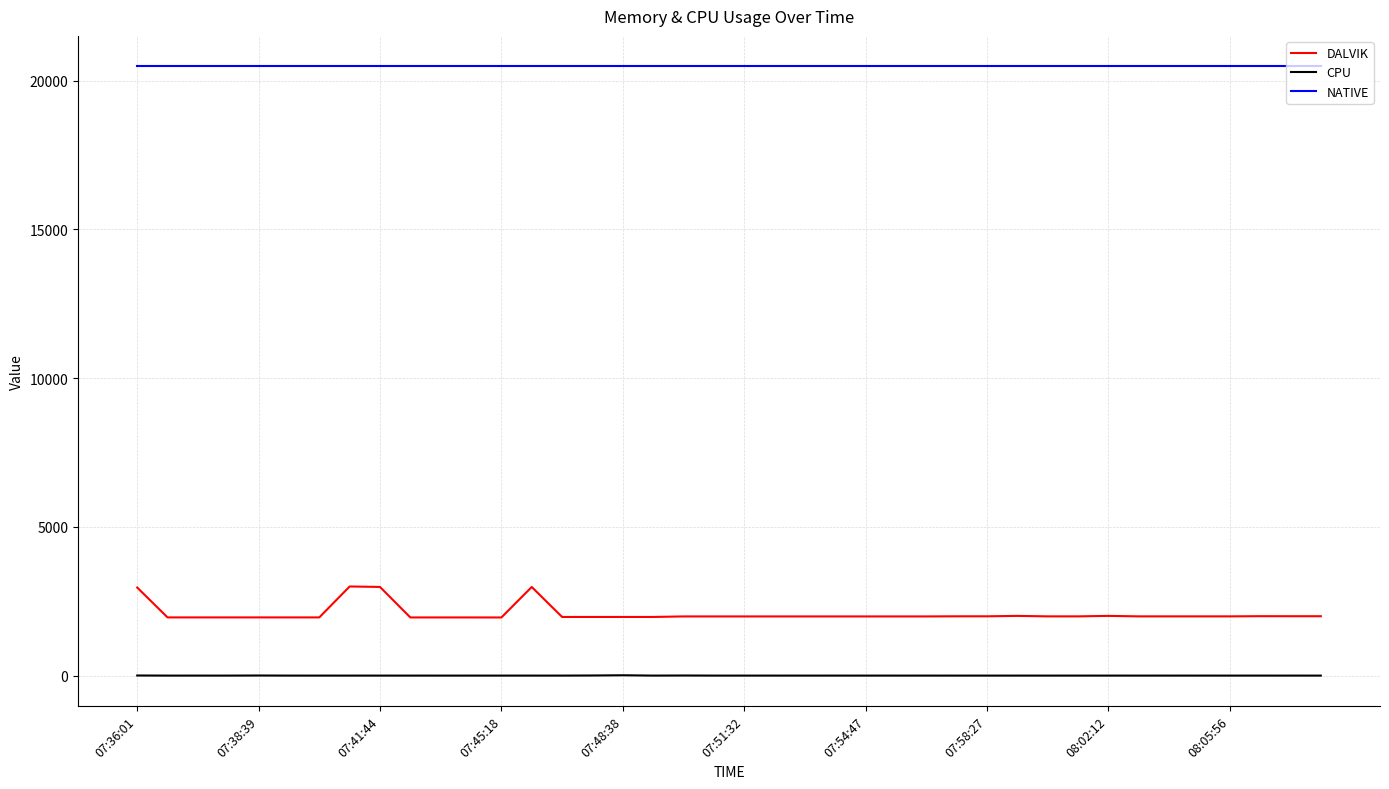

Which series has the largest total across all categories?

NATIVE